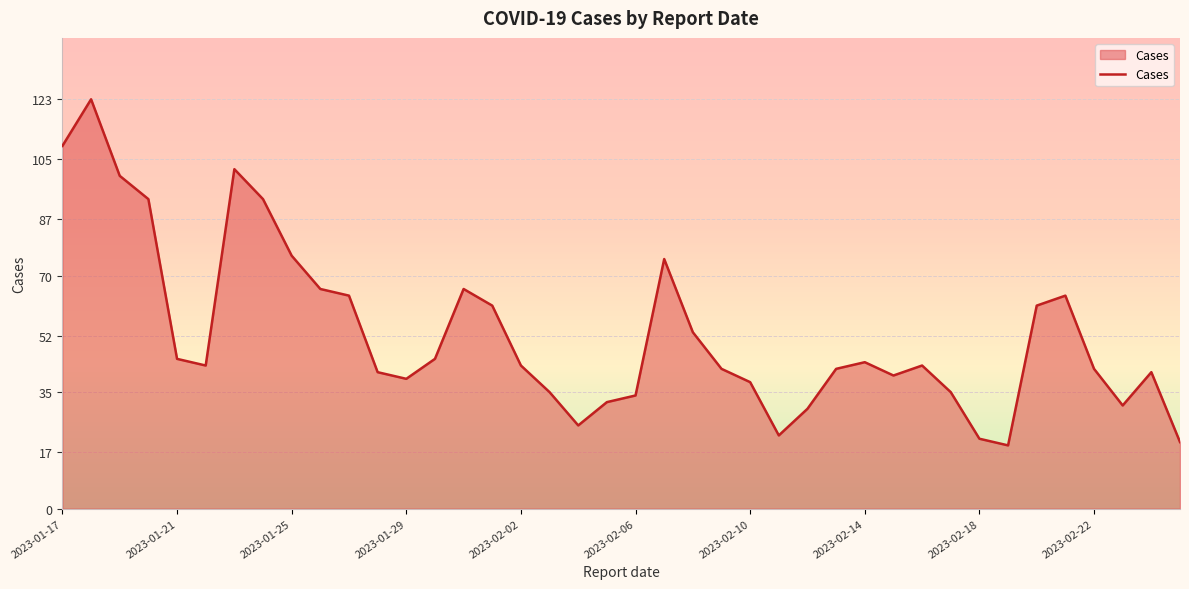

What is the maximum value shown in the chart?

123